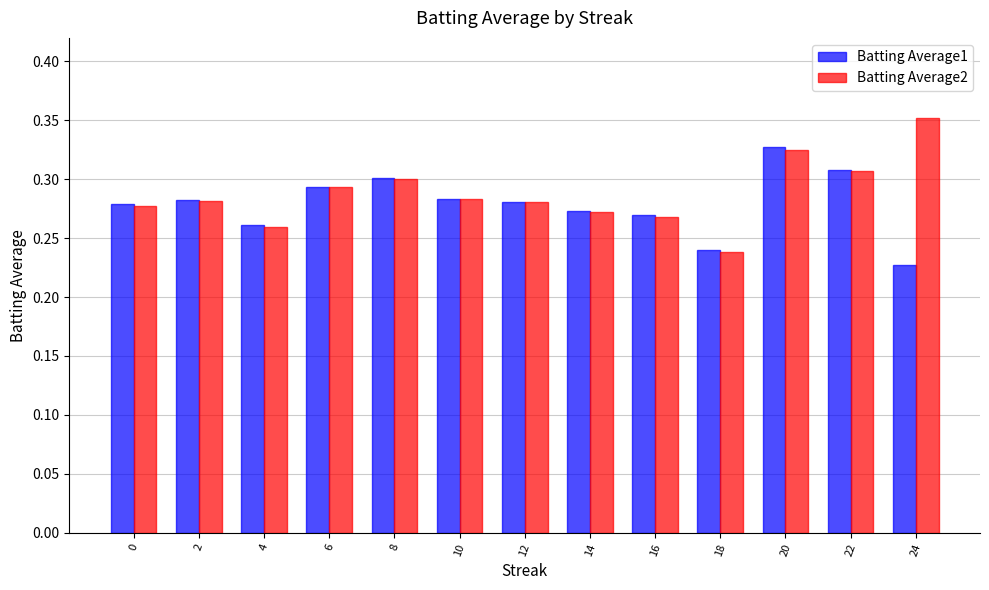

How many bars are there in total?

26